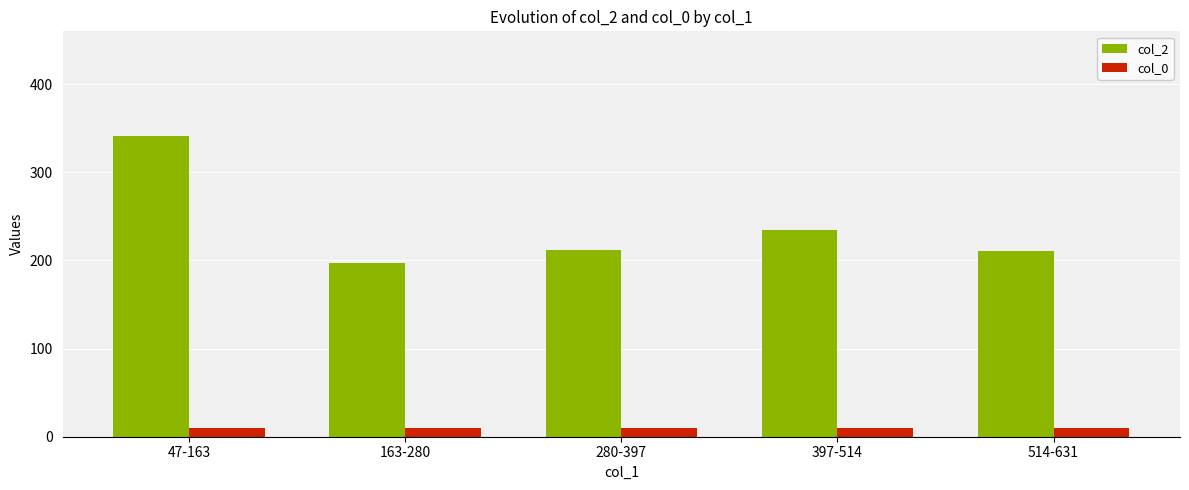

True or false: col_0 has a value of 10 at 514-631.

True